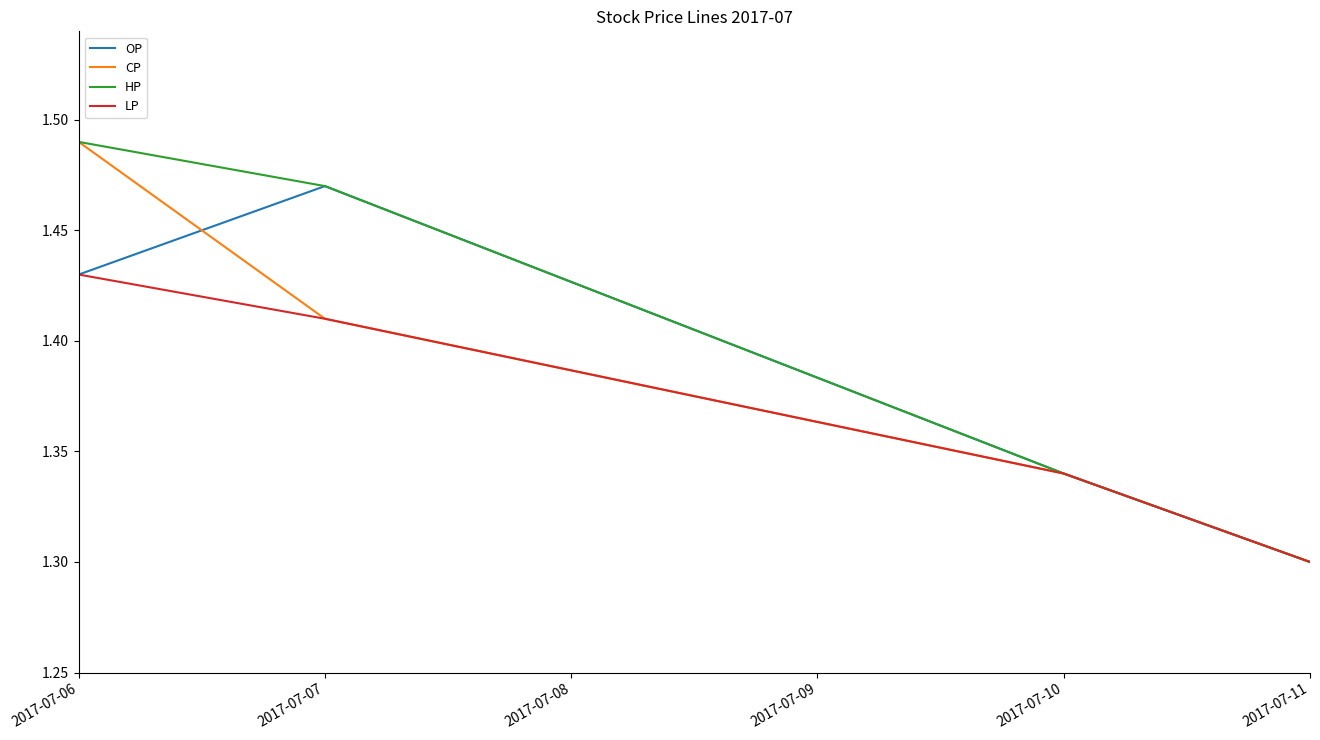

What is the sum of all OP values?

5.5